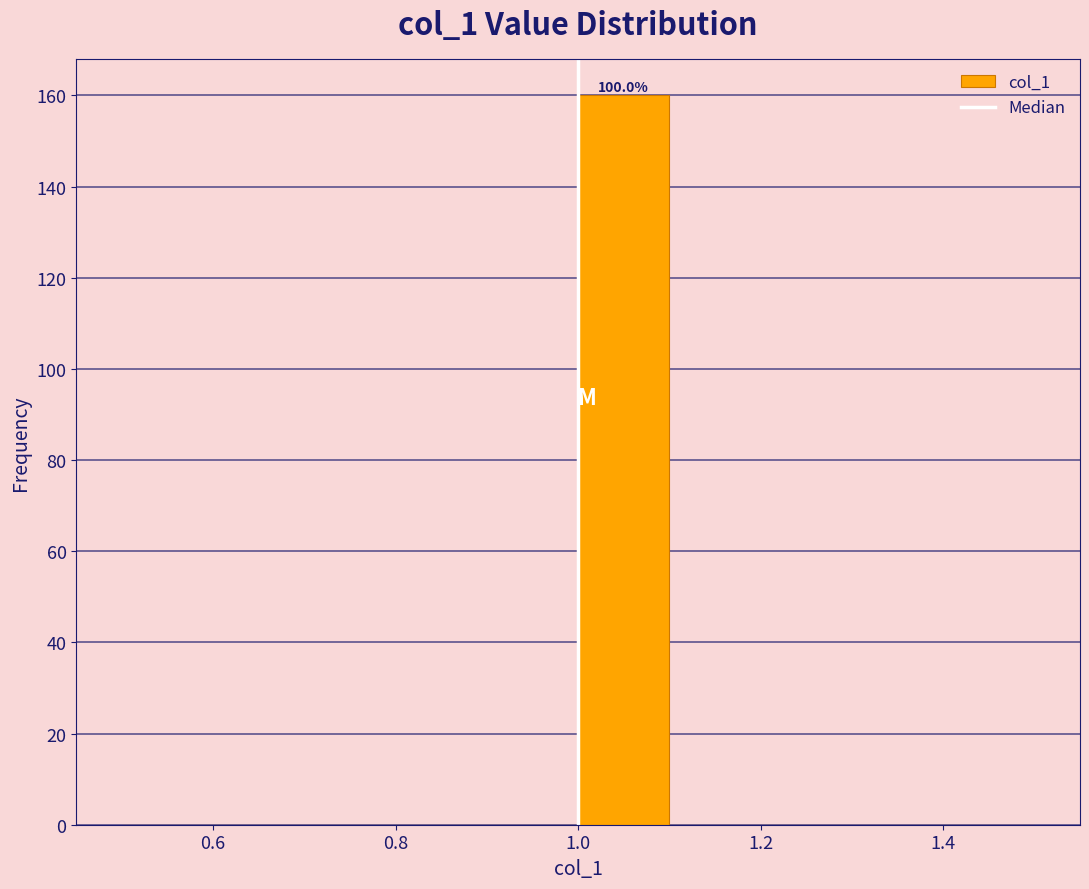

Which range on the x-axis has the tallest bar?

1.0 to 1.1